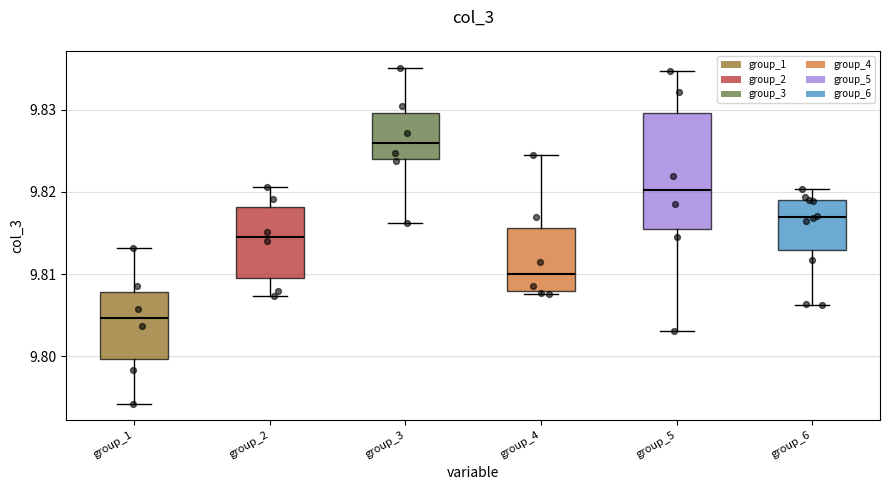

Where is the upper edge of the box for group_1 on the y-axis? The values are not printed on the chart, so give them approximately, as read against the axis.

9.808